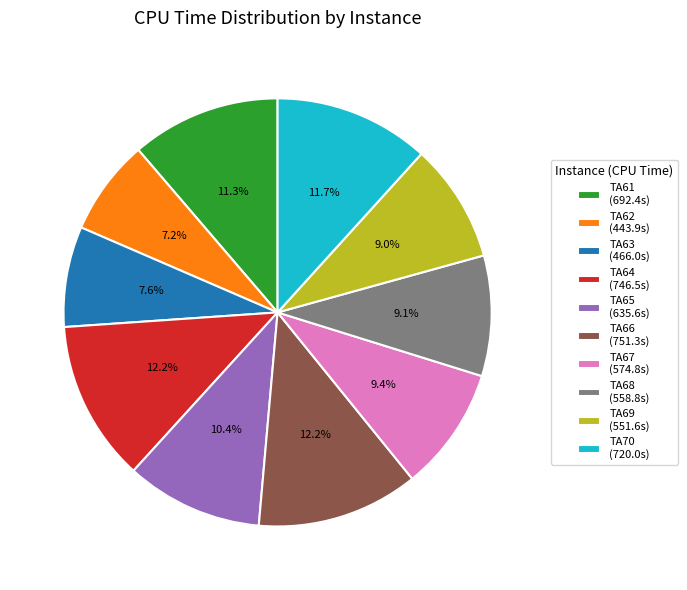

Does TA68 account for over 50% of the chart?

No